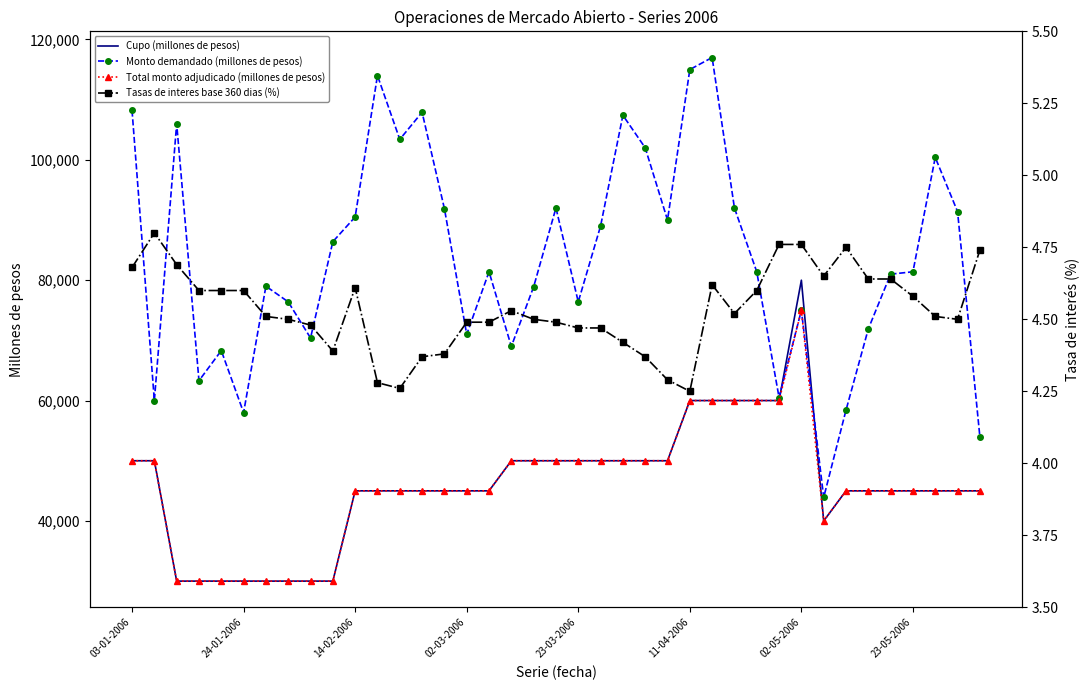

Is it true that Monto demandado (millones de pesos) equals 23539 at 02-05-2006?

False